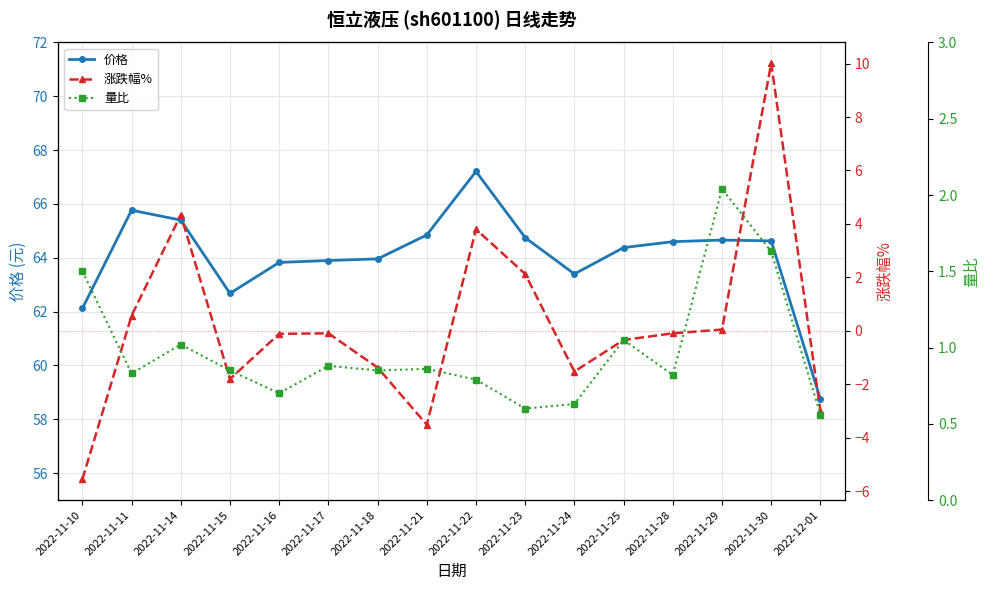

Is it true that 涨跌幅% equals -1.8 at 2022-11-15?

True